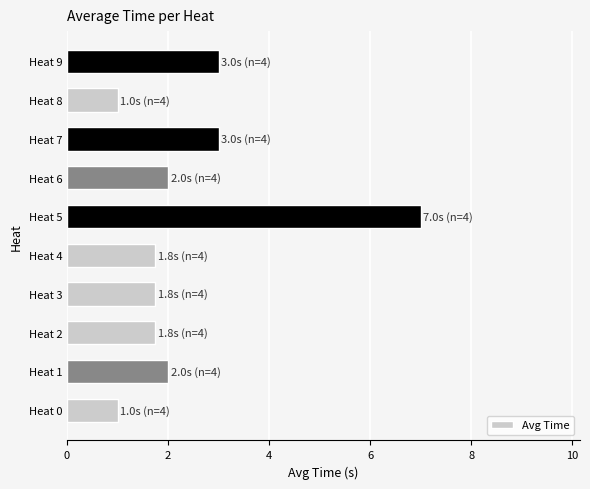

What is the greatest value displayed?

7.0